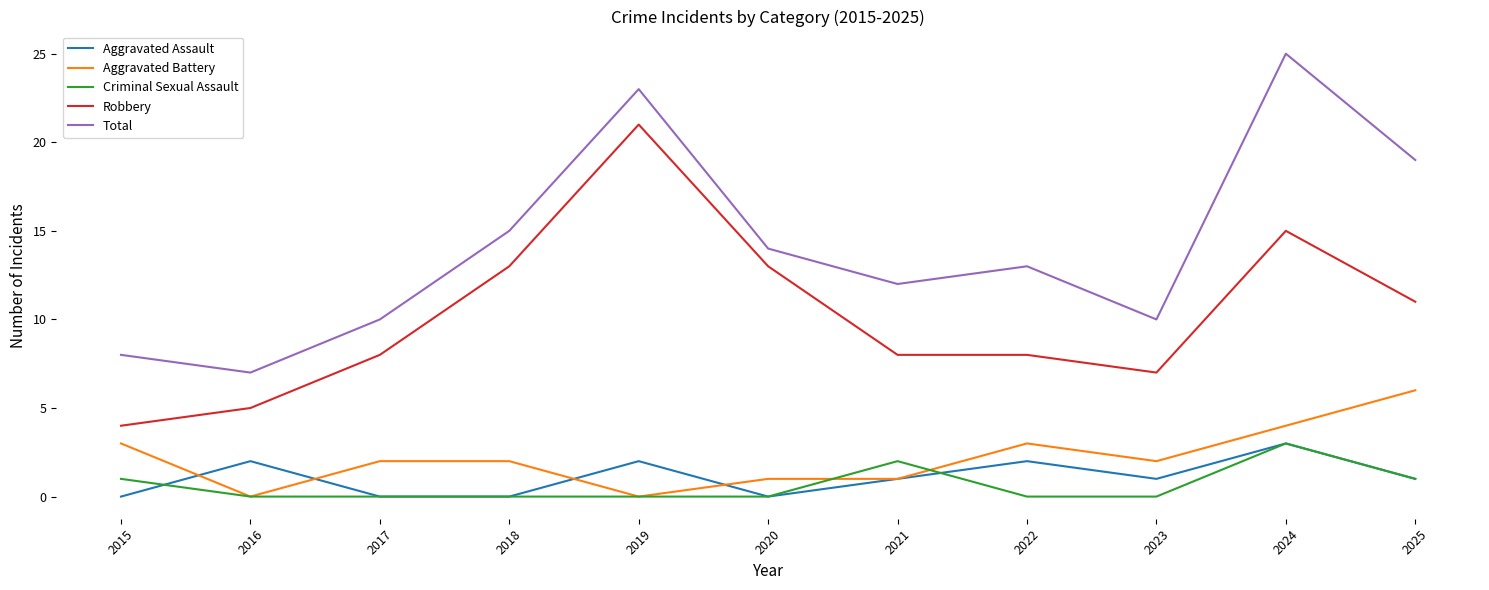

After their last crossing, which series has the higher values: Aggravated Battery or Criminal Sexual Assault?

Aggravated Battery